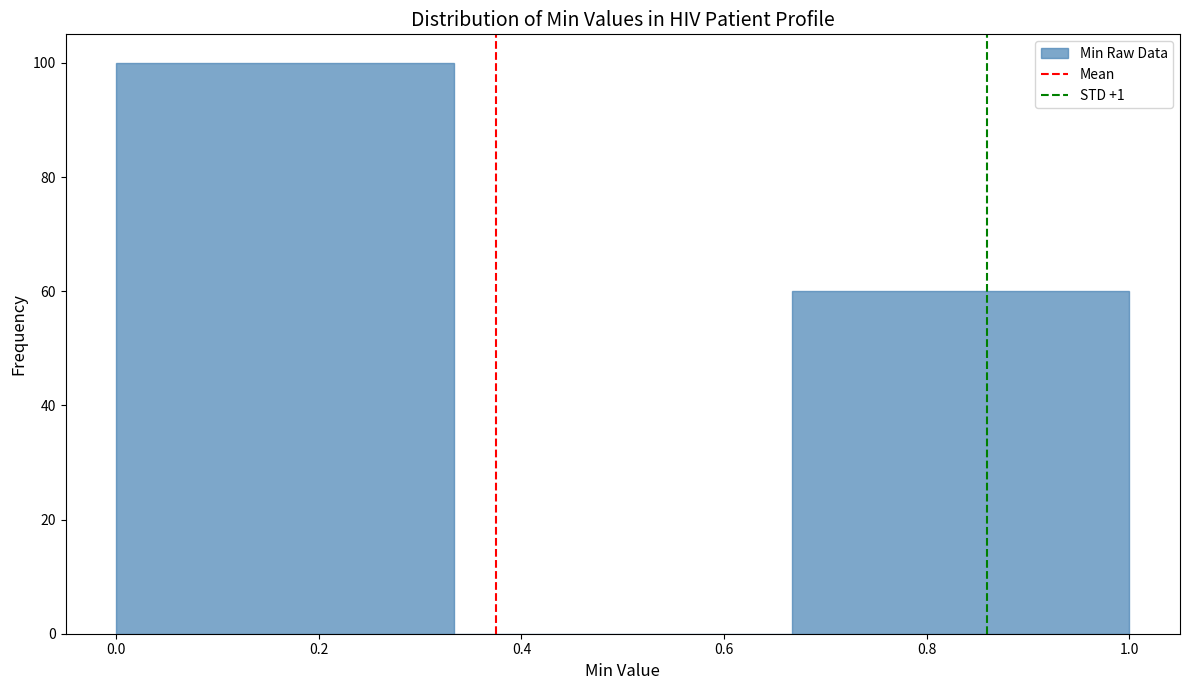

Reading left to right, list every bar in this chart as the range it spans on the x-axis followed by its height. Neither the bar edges nor the heights are printed on the chart, so give them approximately, as read against the axes.

0.00 to 0.34: 100
0.34 to 0.66: 0
0.66 to 1.00: 60